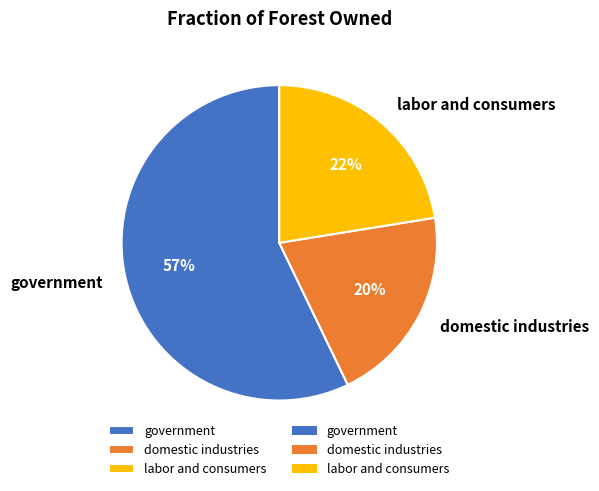

Which slice is the largest?

government